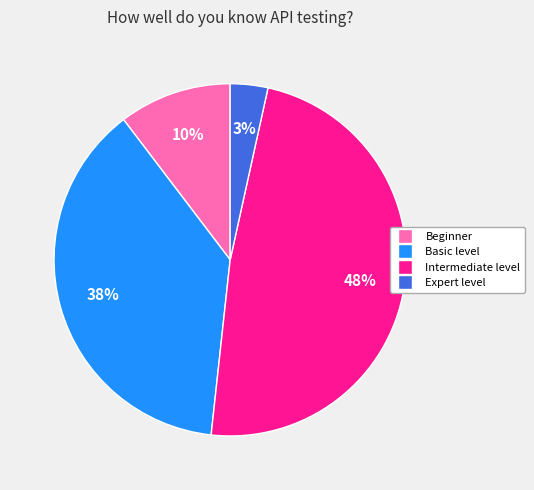

Is Intermediate level the majority of the pie?

No